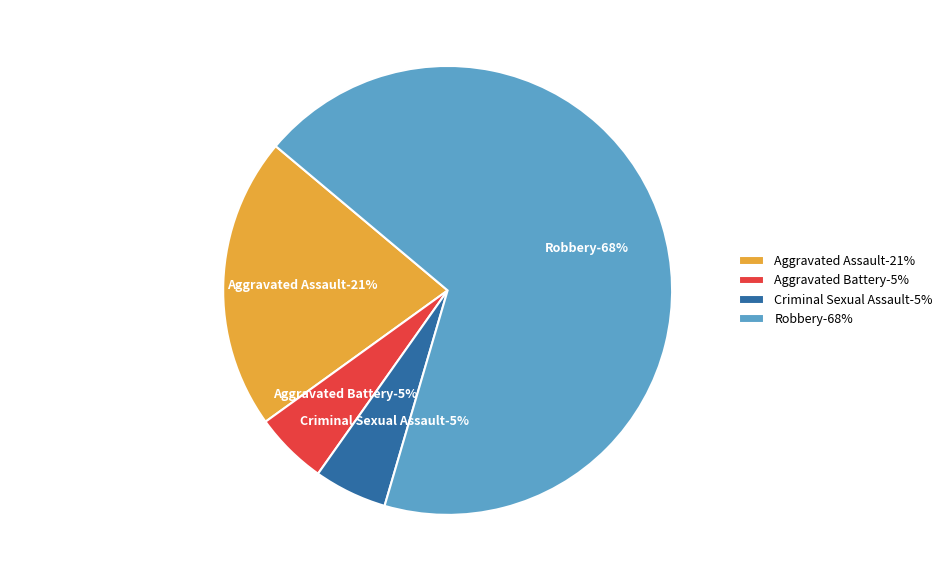

Combined, what portion of the pie is Robbery and Aggravated Battery?

73.7%